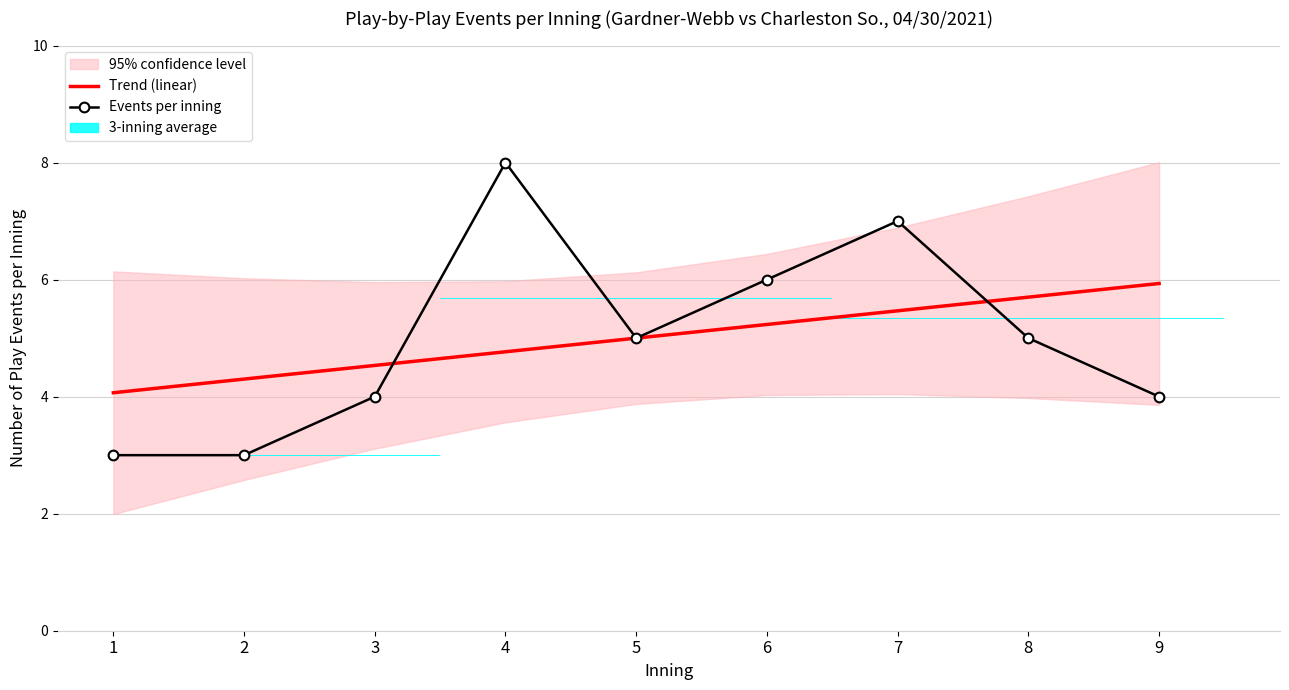

Reading left to right, transcribe all the data shown in this chart.

Trend (linear): 4.1	4.3	4.5	4.8	5.0	5.2	5.5	5.7	5.9
Events per inning: 3.0	3.0	4.0	8.0	5.0	6.0	7.0	5.0	4.0